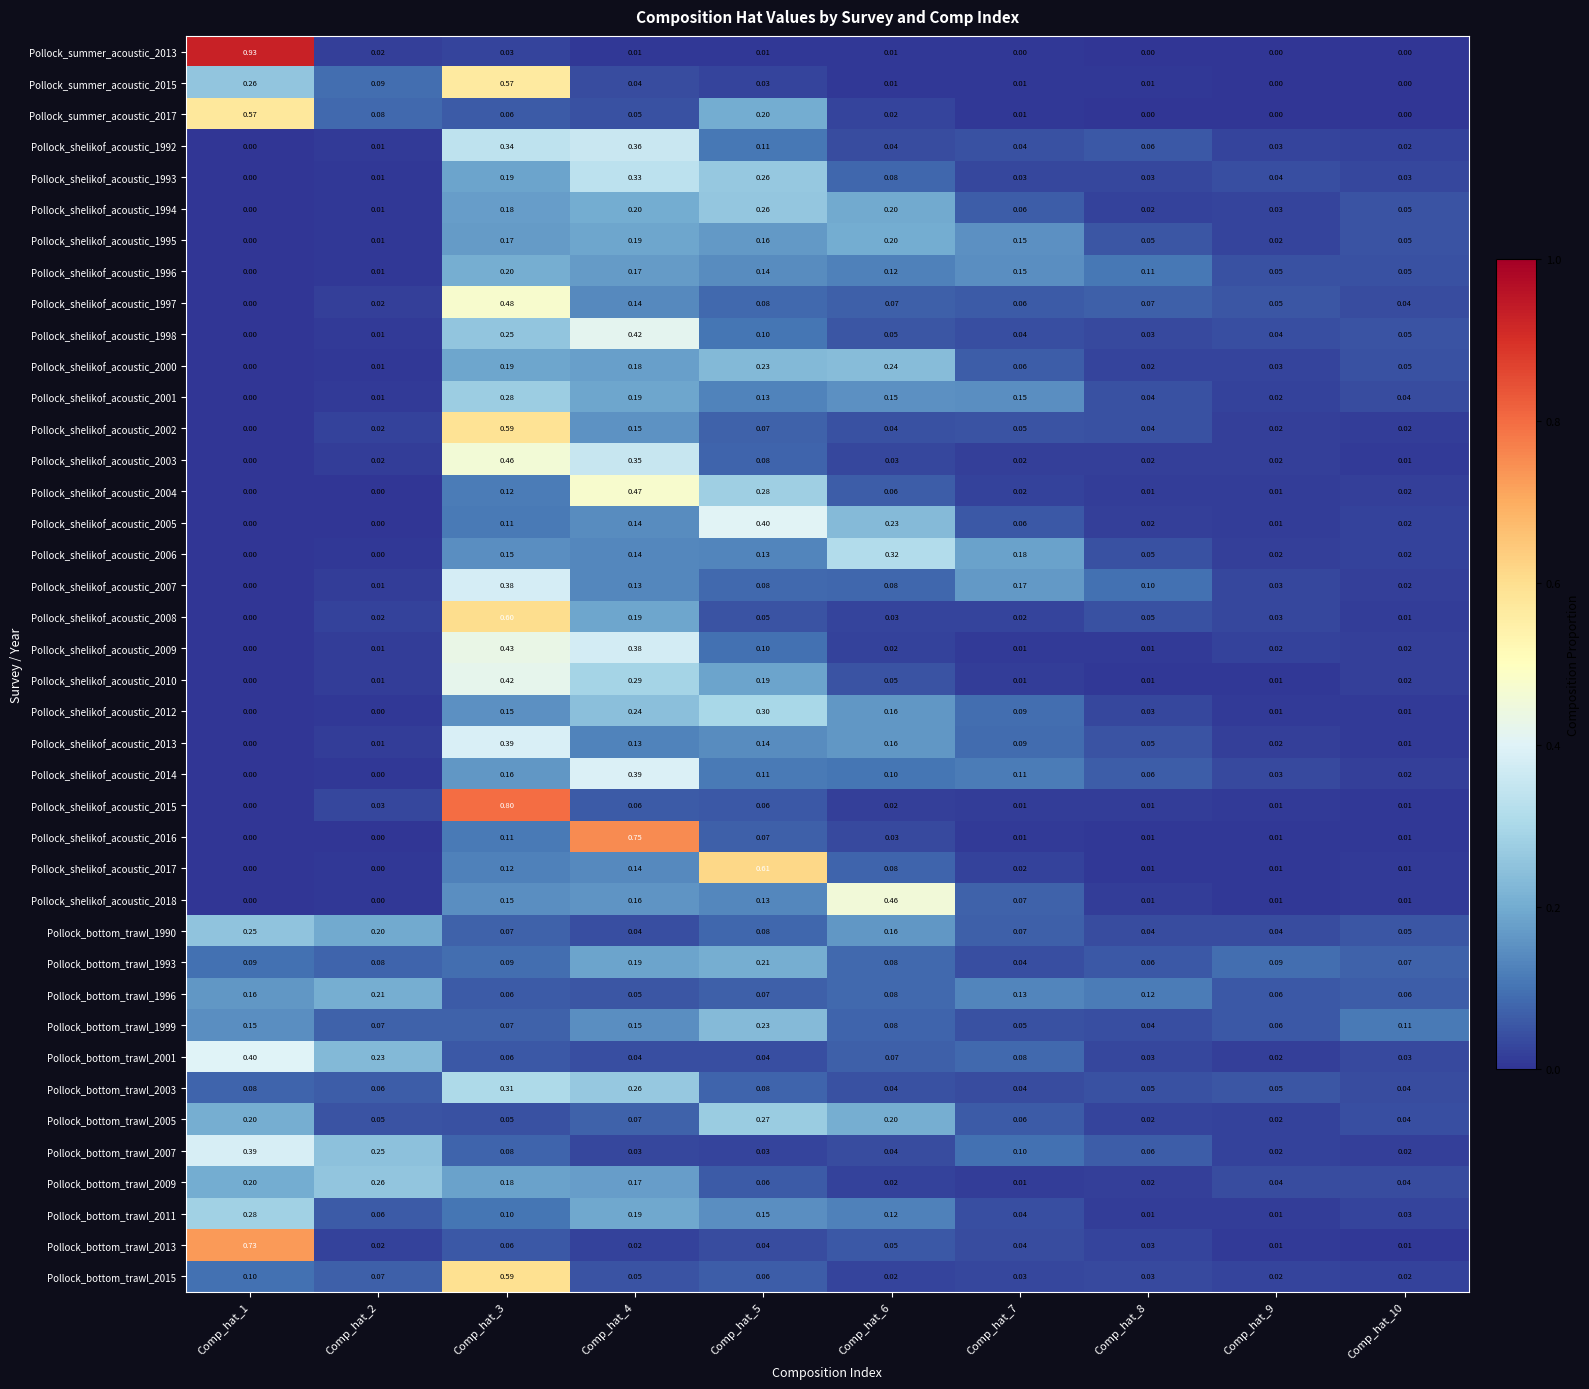

Is the value of Pollock_bottom_trawl_1999 at Comp_hat_6 greater than the value of Pollock_shelikof_acoustic_1998 at Comp_hat_2?

Yes